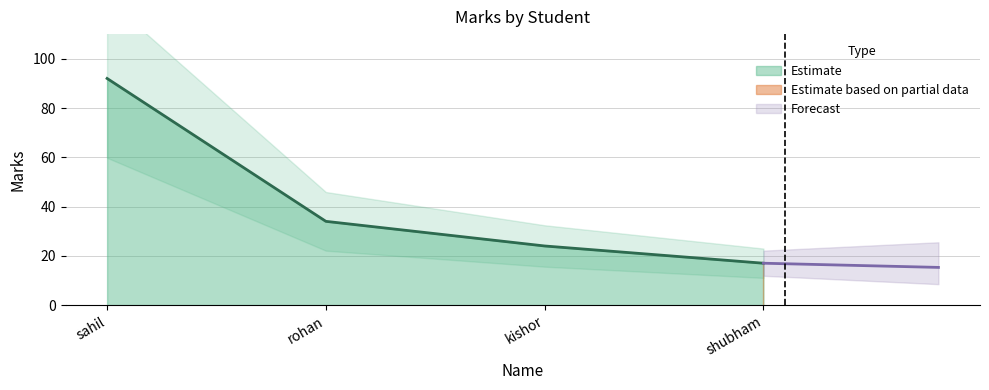

Is it true that the value at shubham is 23?

False